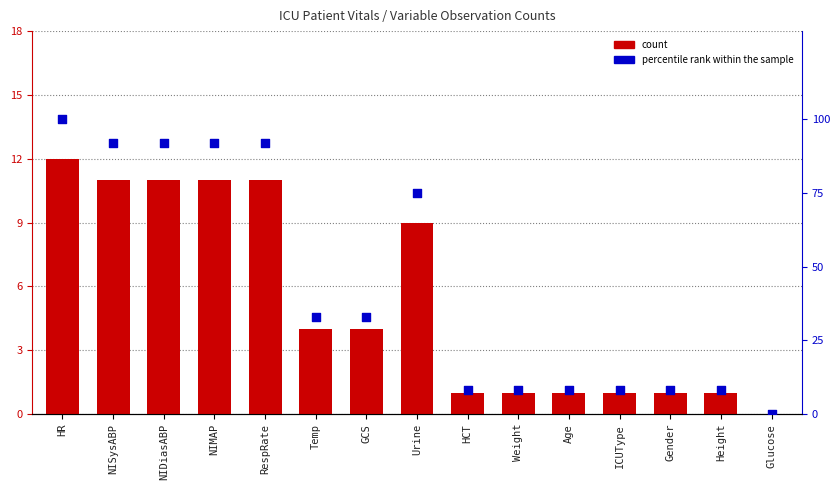

Which series has the largest Y range (max minus min)?

percentile rank within the sample